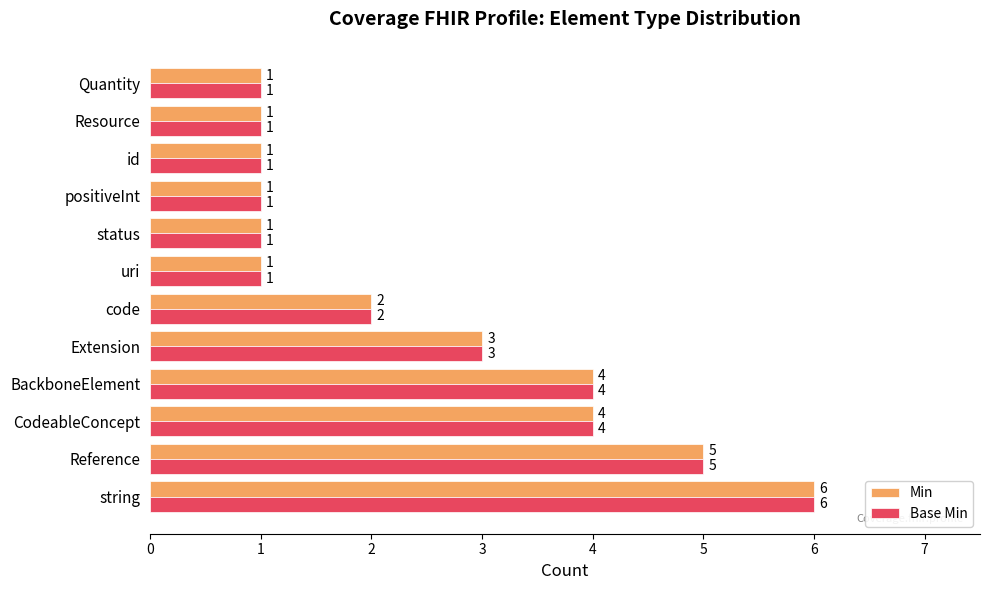

What is the greatest value displayed?

6